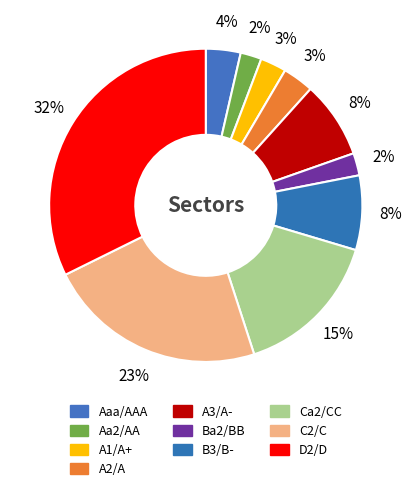

Count the number of slices in the pie.

10